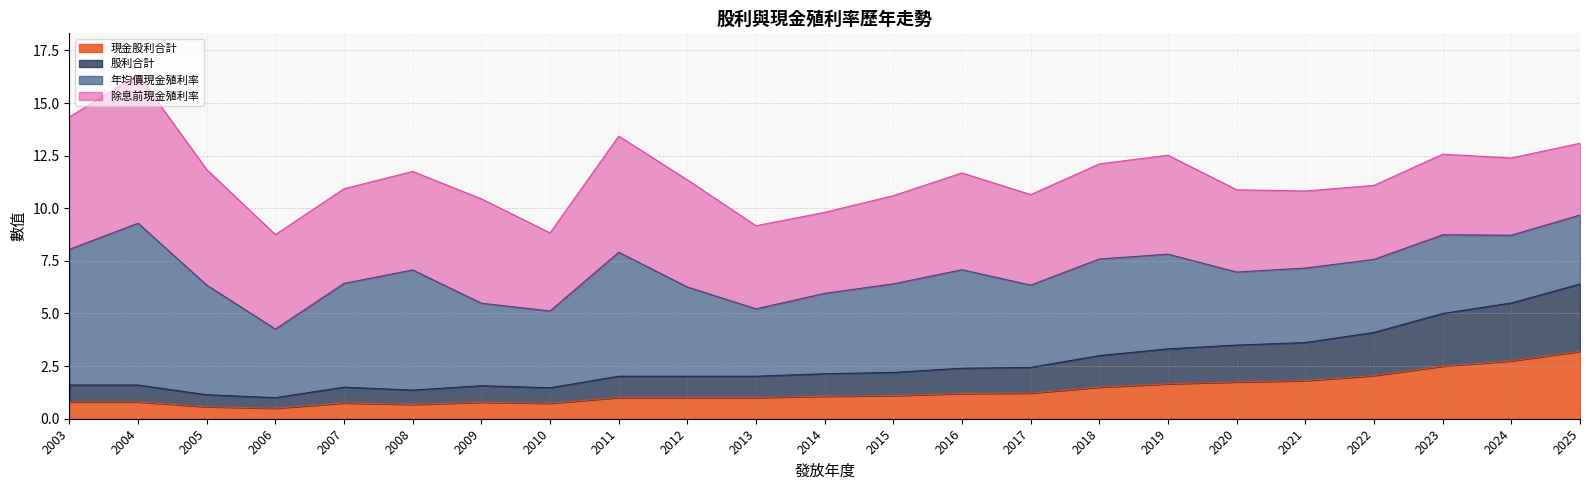

Where does the 現金股利合計 series first go above 1?

2011